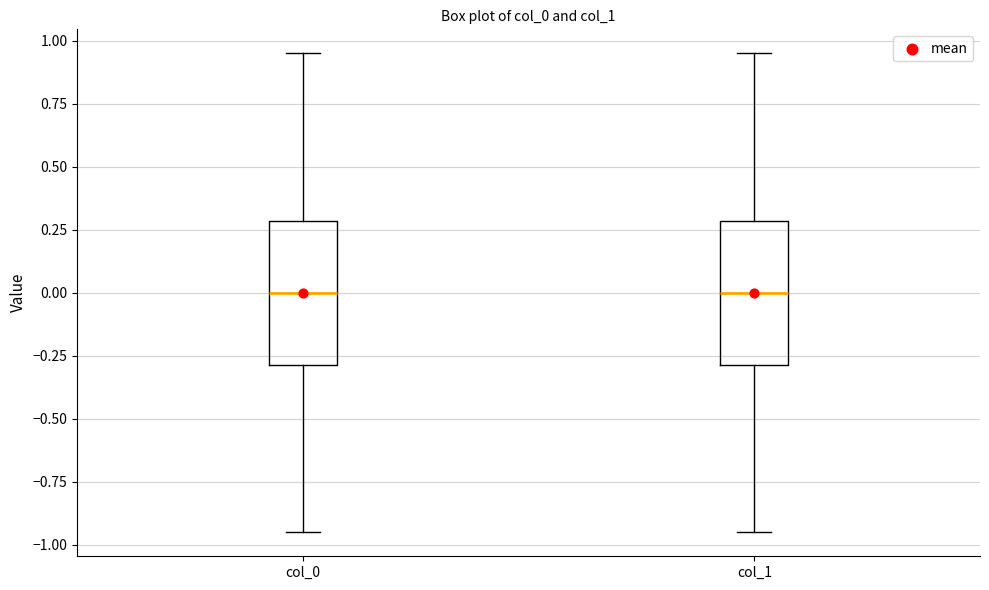

Where does the lower whisker of the box for col_0 end on the y-axis? The values are not printed on the chart, so give them approximately, as read against the axis.

-0.95